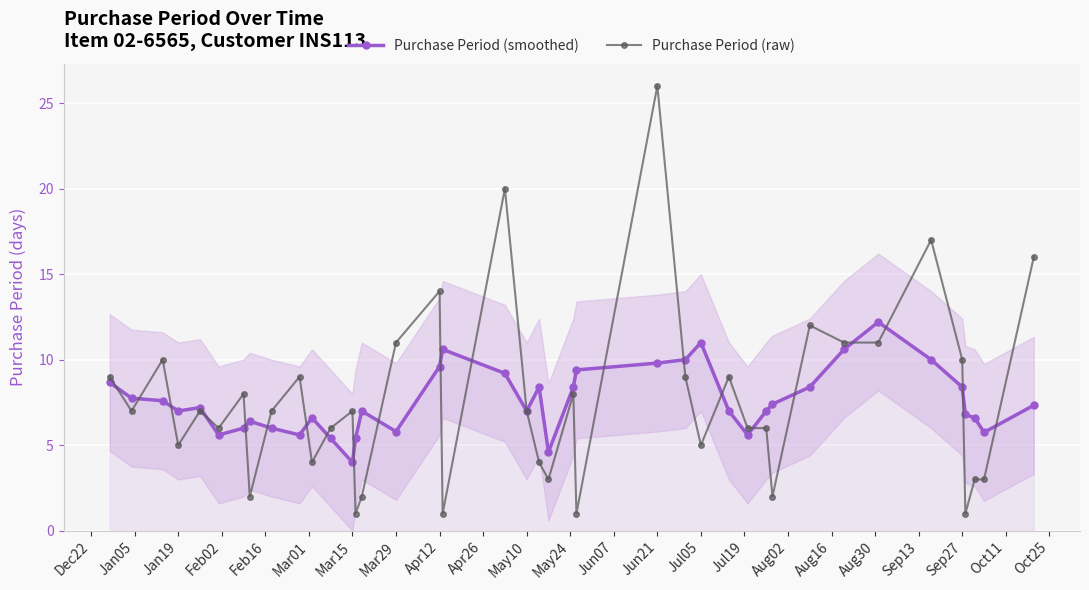

True or false: Purchase Period (smoothed) has more than 2 points higher than both neighbors.

True